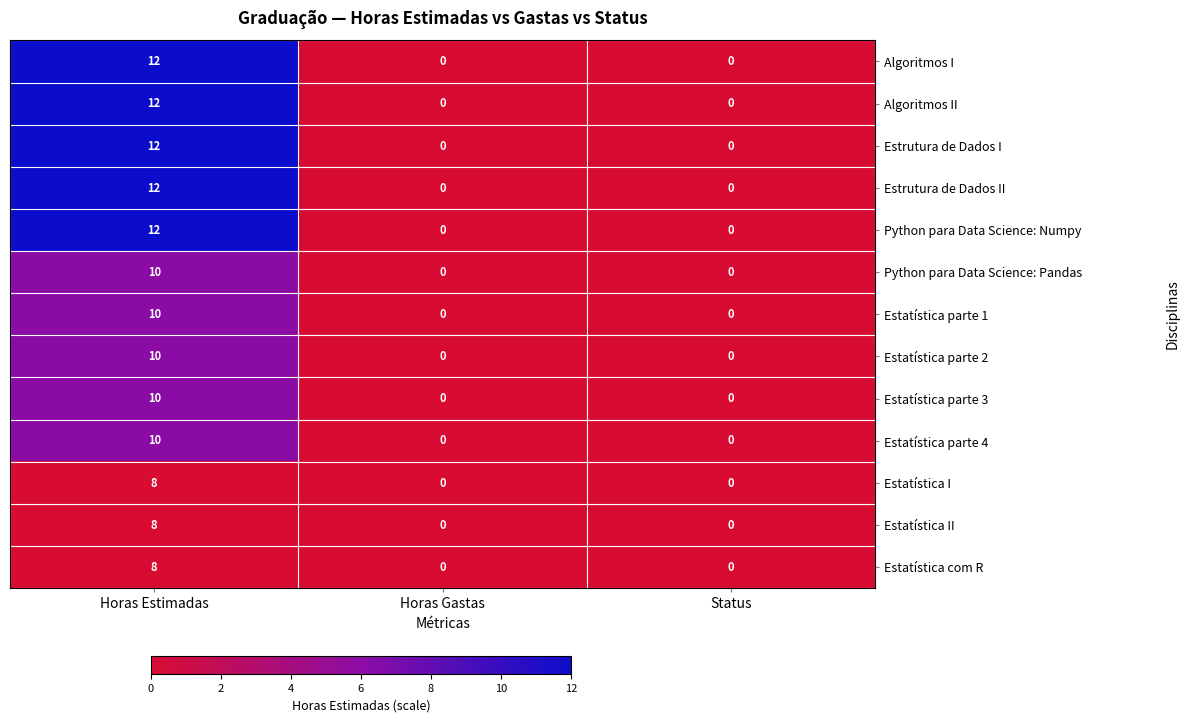

The value of Python para Data Science: Pandas at Status is 0. True or false?

True